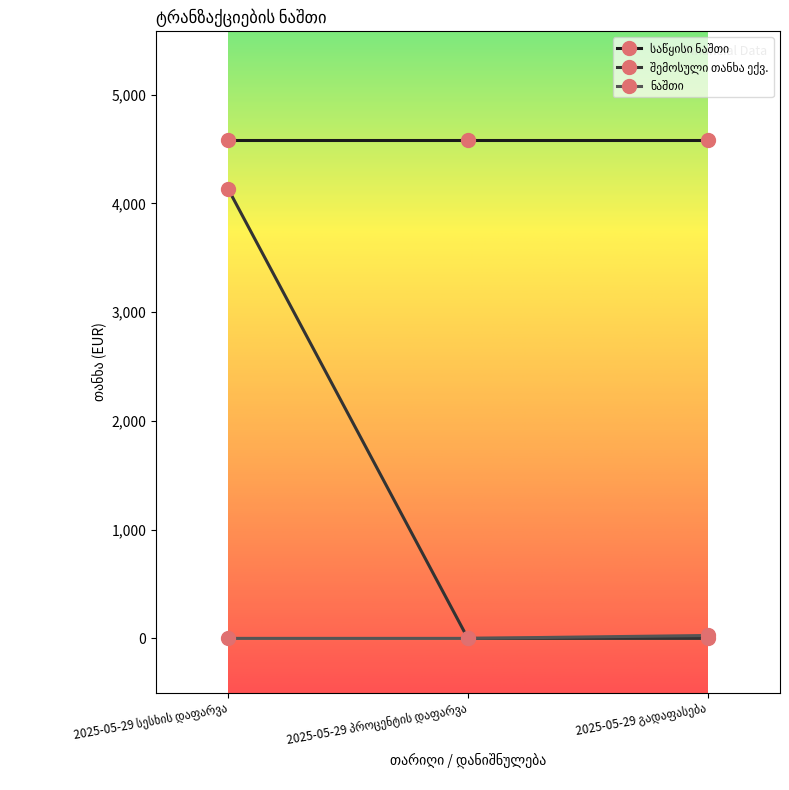

At how many categories does at least one series exceed 2450?

3